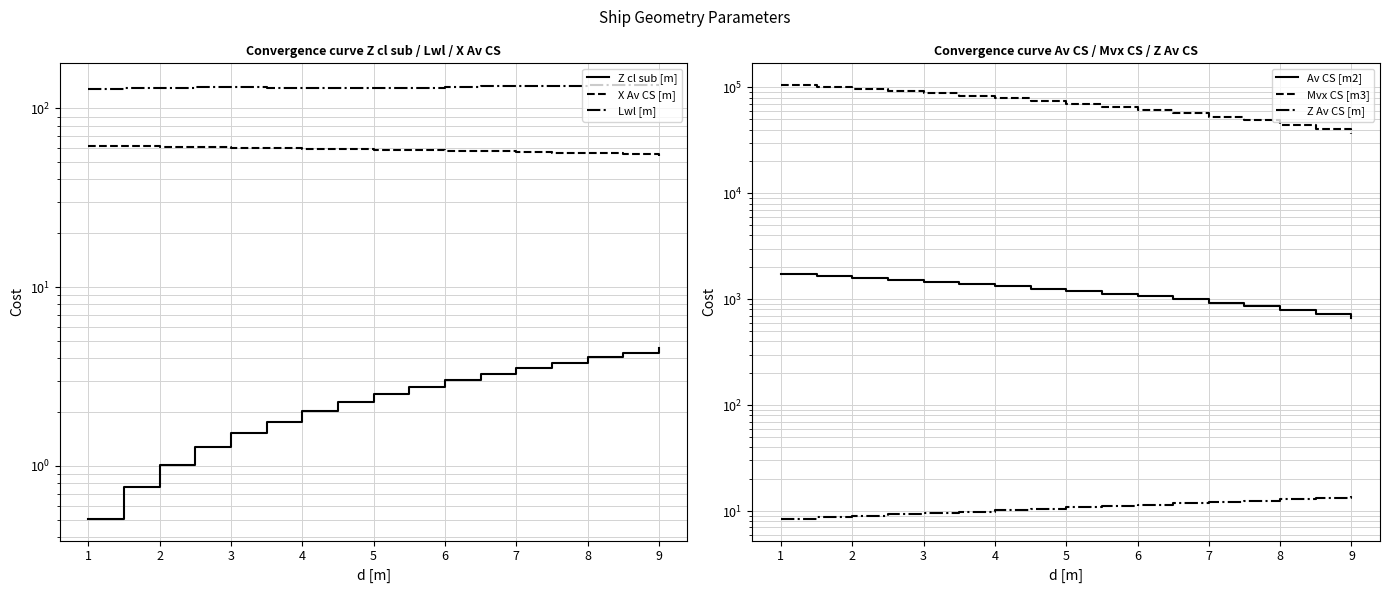

What is the value of the Lwl [m] point at the 11th from the left?

131.4